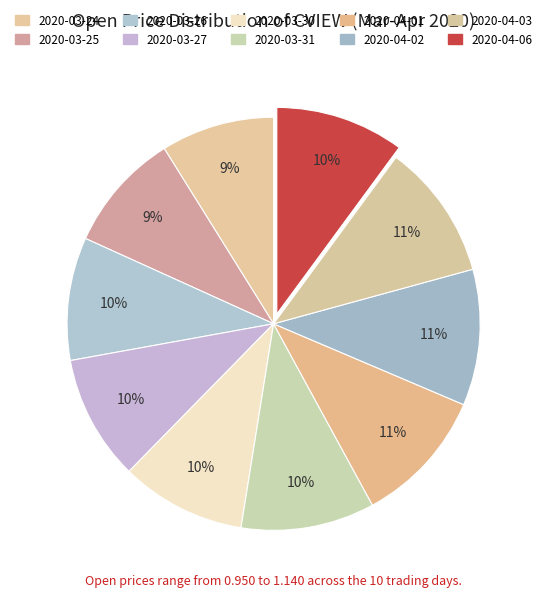

What is the change in value from 2020-04-03 to 2020-04-06?

-0.1